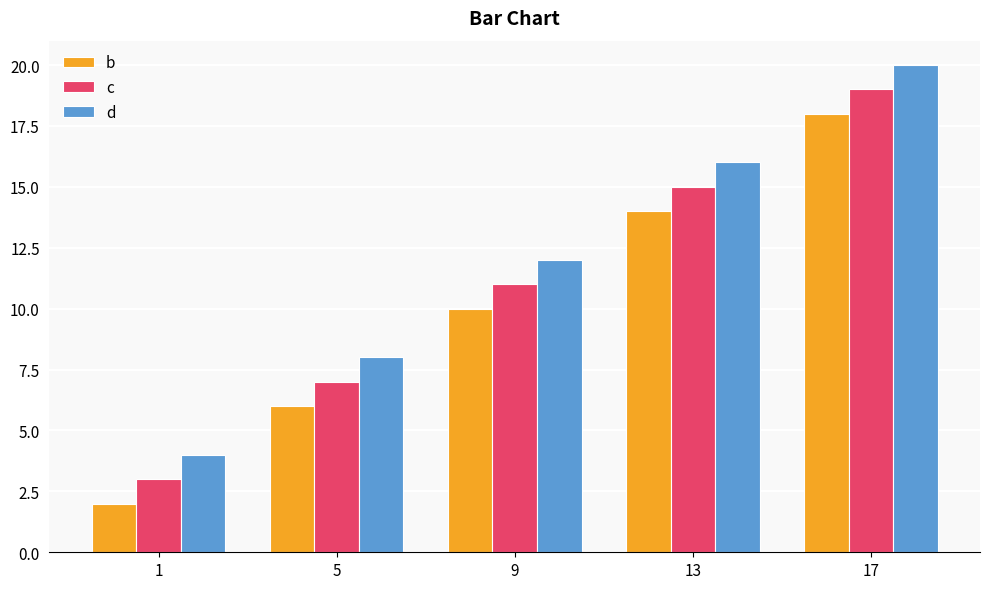

Rank the series by their average value, from lowest to highest.

b, c, d